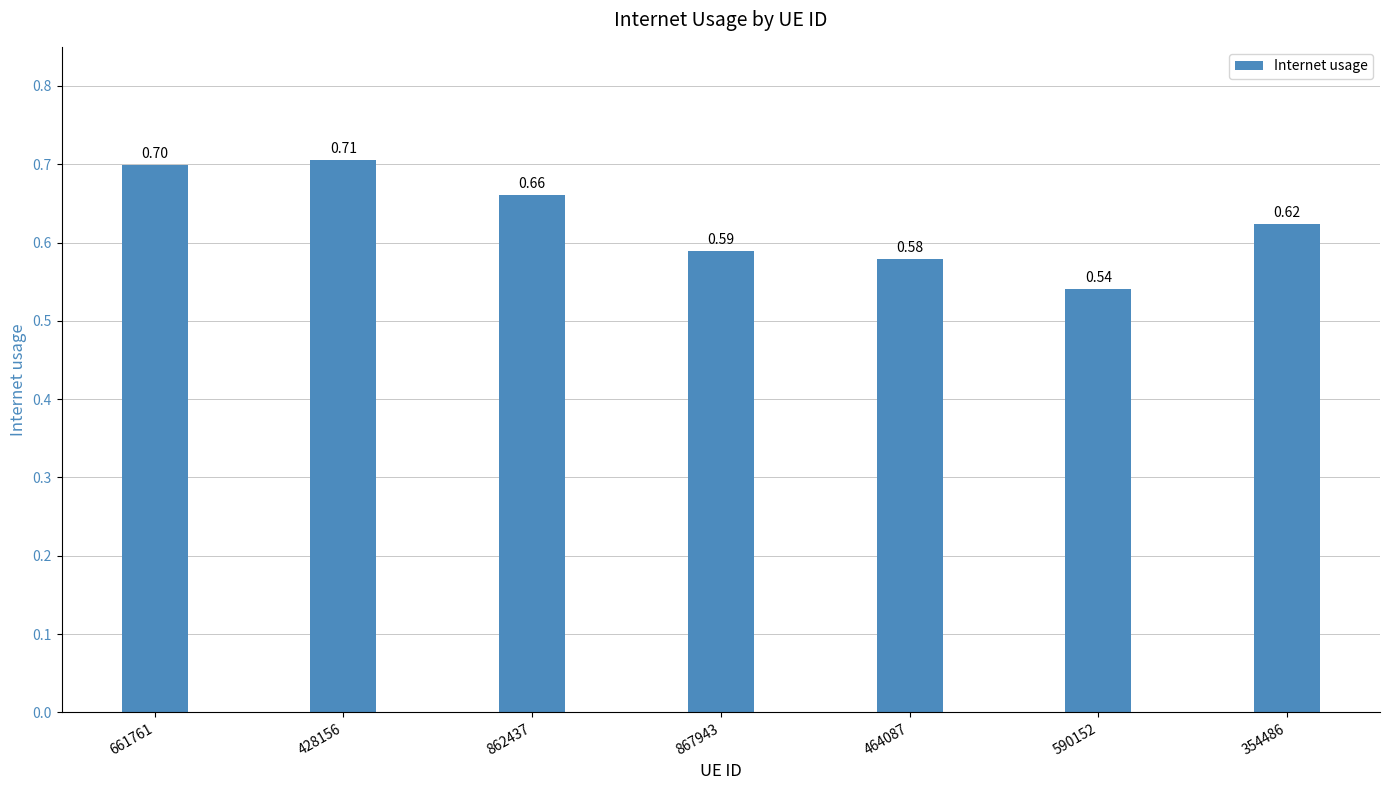

List the labels in order of value, smallest first.

590152, 464087, 867943, 354486, 862437, 661761, 428156